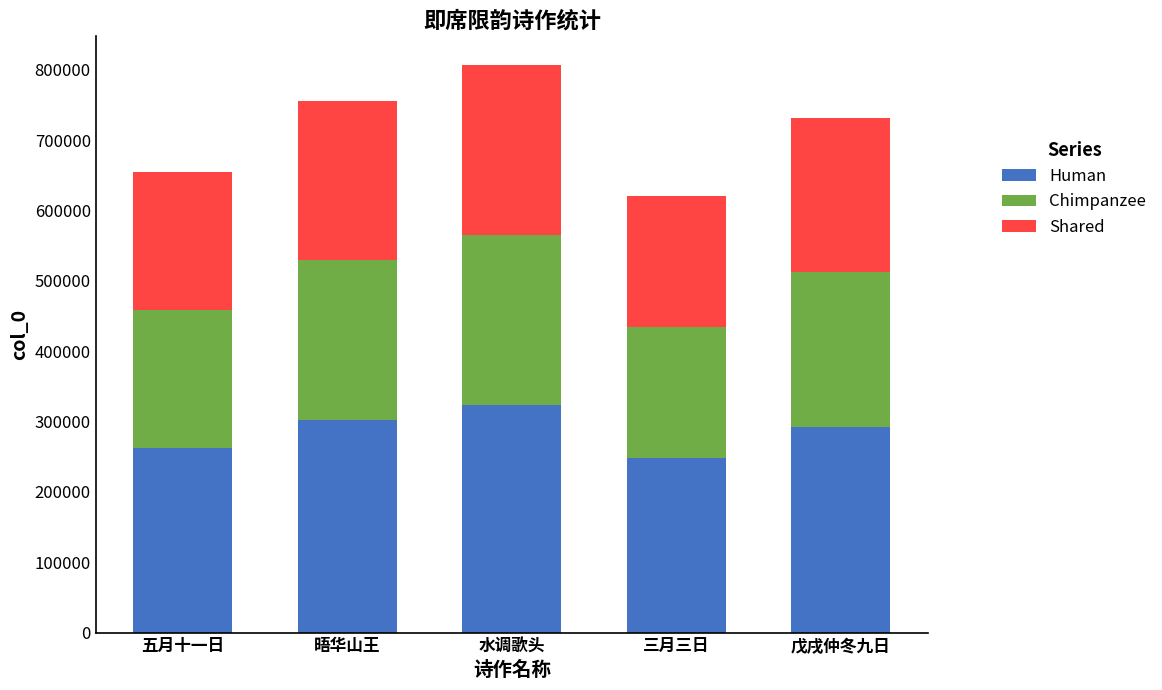

What is the total value across all series at 水调歌头?

807316